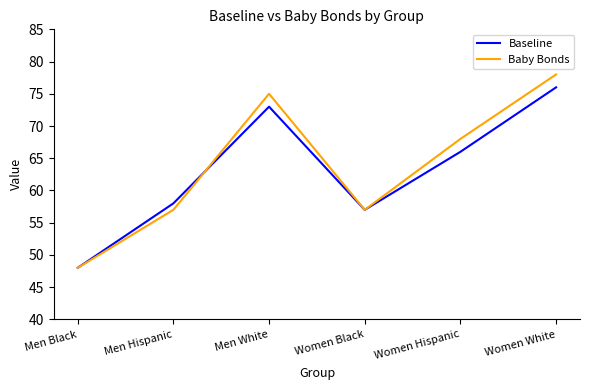

Which series has the widest spread of values?

Baby Bonds